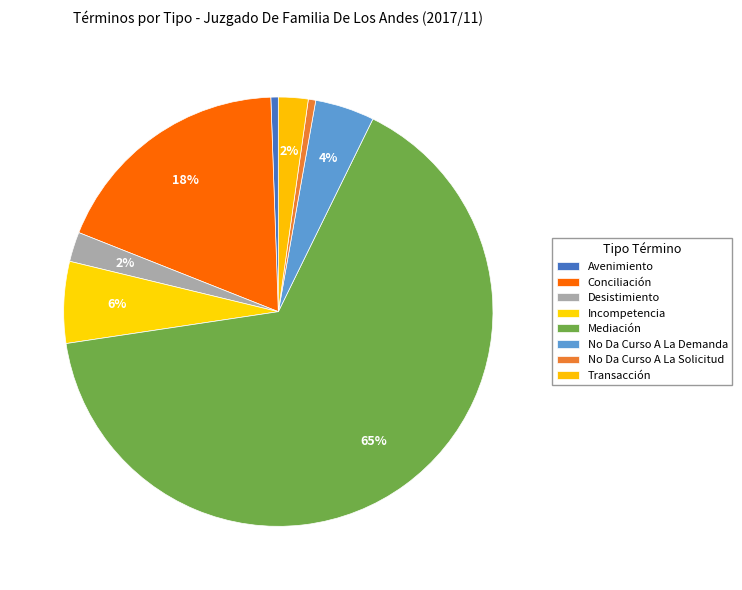

The Transacción slice represents 2% of the pie. True or false?

True